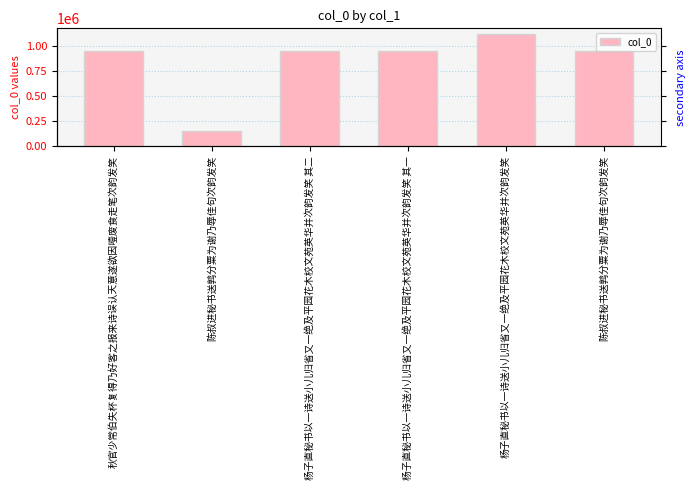

What is the label of the 1st bar from the right?

陈叔进秘书送鹑分粟为谢乃辱佳句次韵发笑